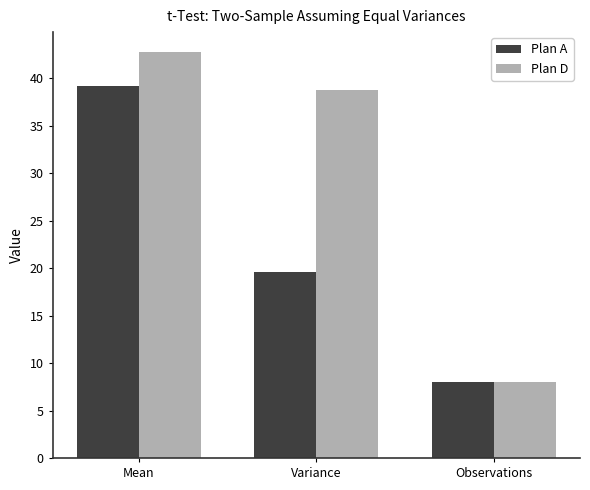

What is the difference between the Plan A values at Mean and Variance?

19.6